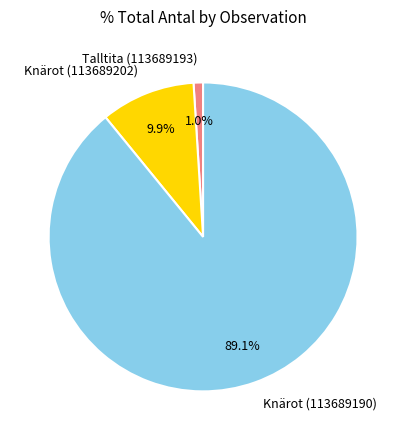

Is Knärot (113689190) the majority of the pie?

Yes